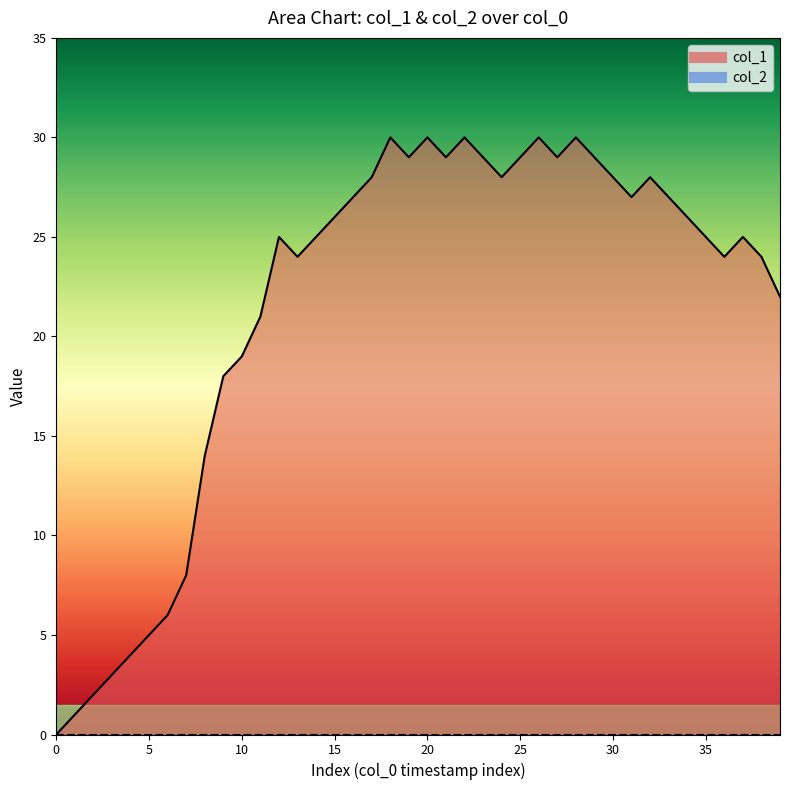

At 22, list the series in order from largest to smallest.

col_1_line, col_2_line